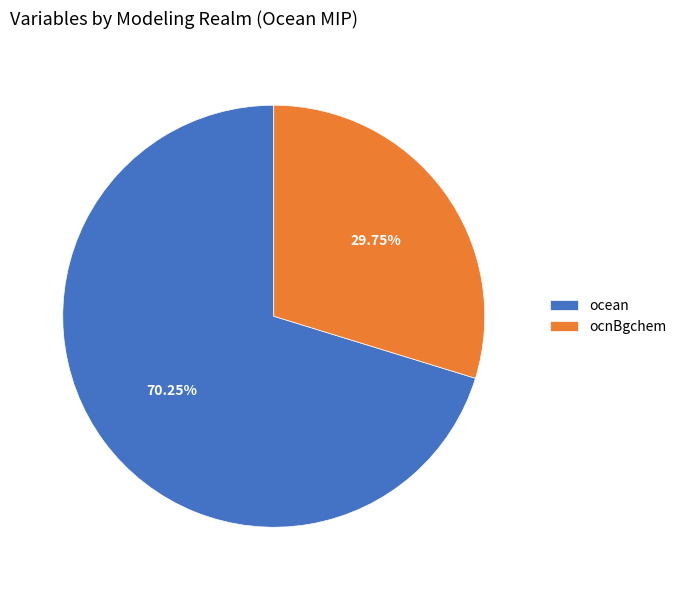

Is the sum of ocean and ocnBgchem greater than half?

Yes